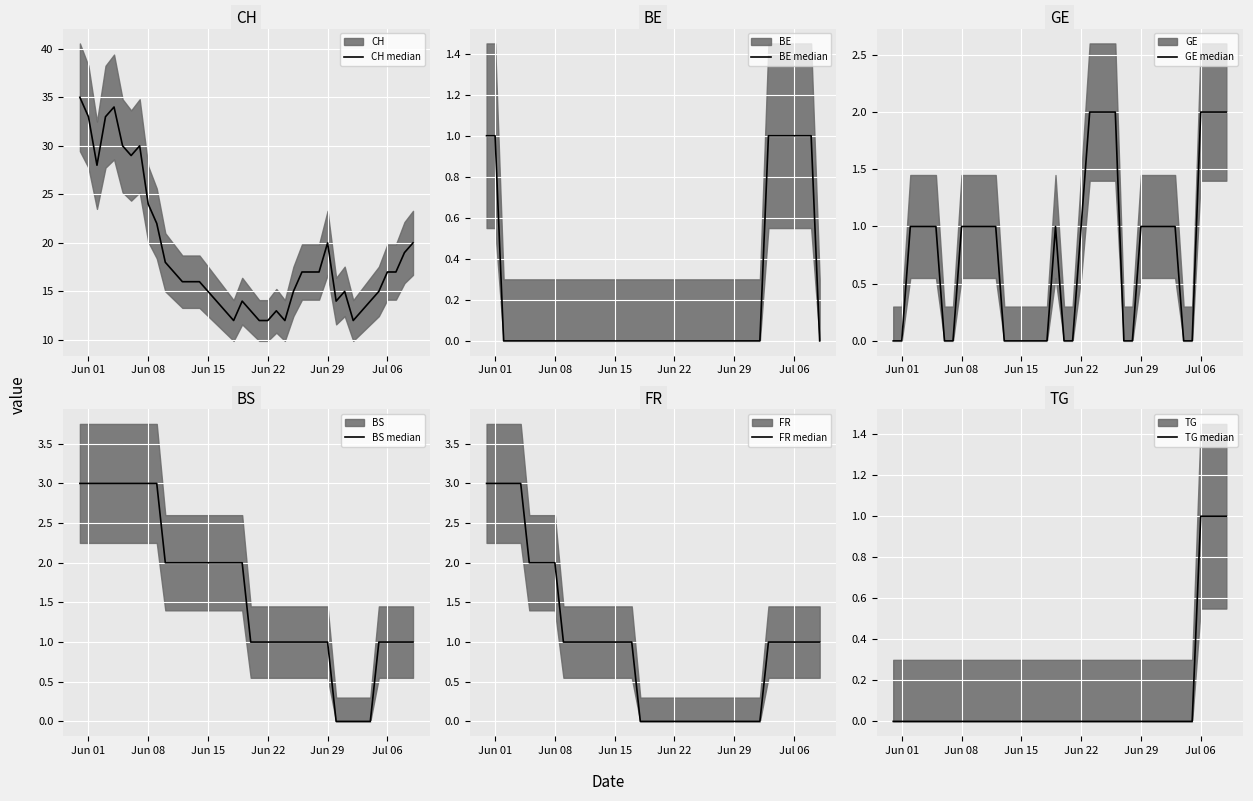

At which label does GE median reach its minimum?

Jun 01